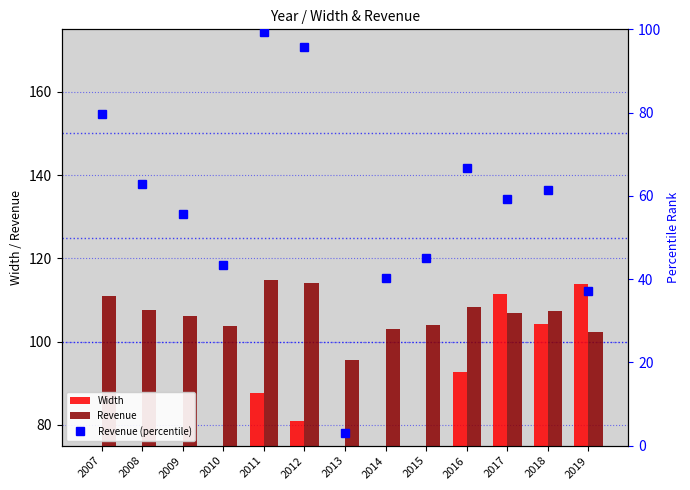

At which label is Revenue (percentile) closest to 51?

2009